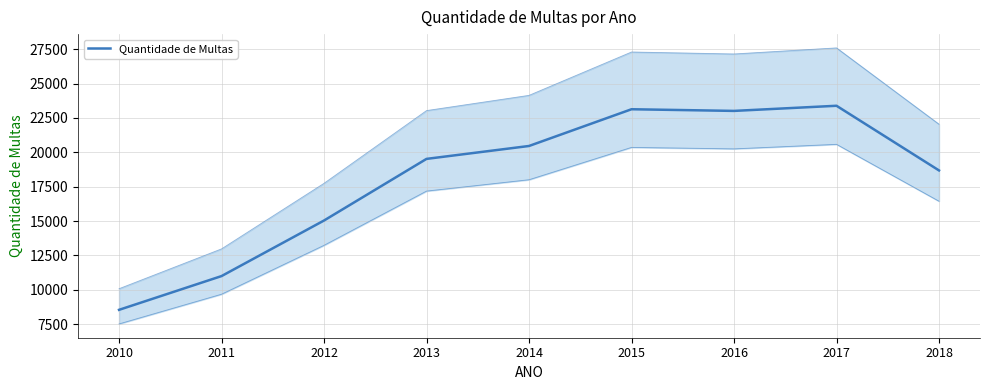

Rank the categories by value from highest to lowest.

2017, 2015, 2016, 2014, 2013, 2018, 2012, 2011, 2010